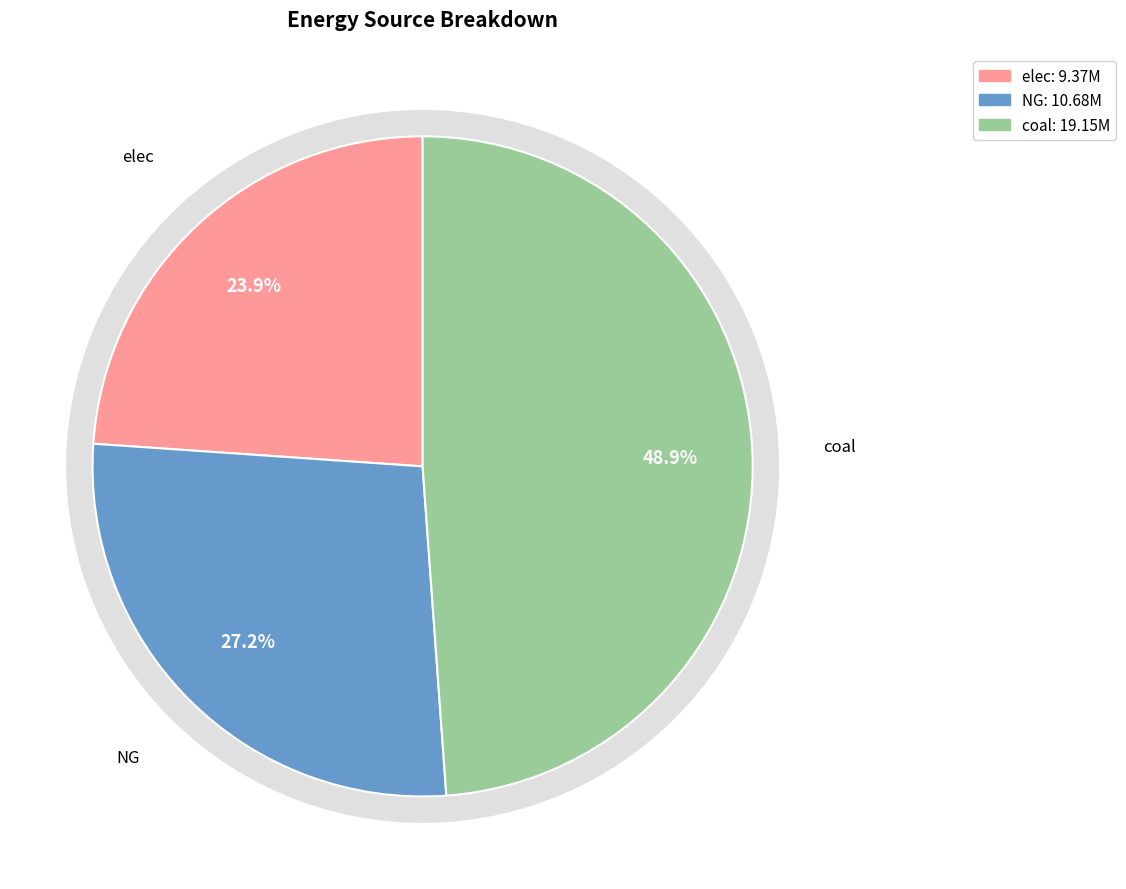

To the nearest percent, what is the difference between the coal and NG slice percentages?

22%